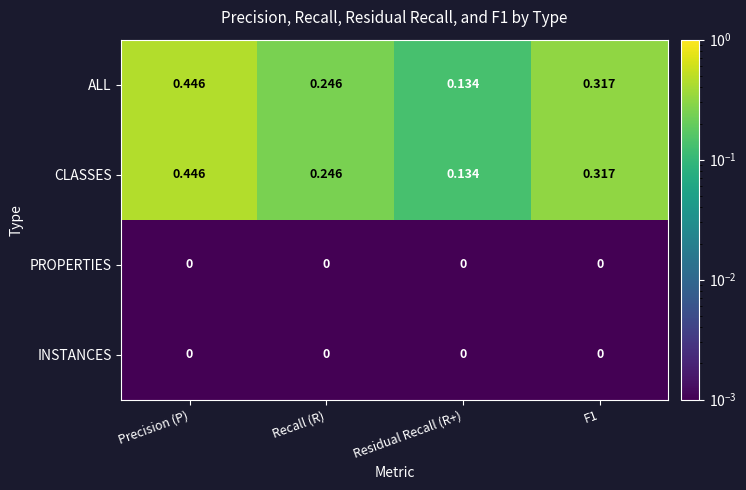

Which label corresponds to the largest value in the chart?

Precision (P)